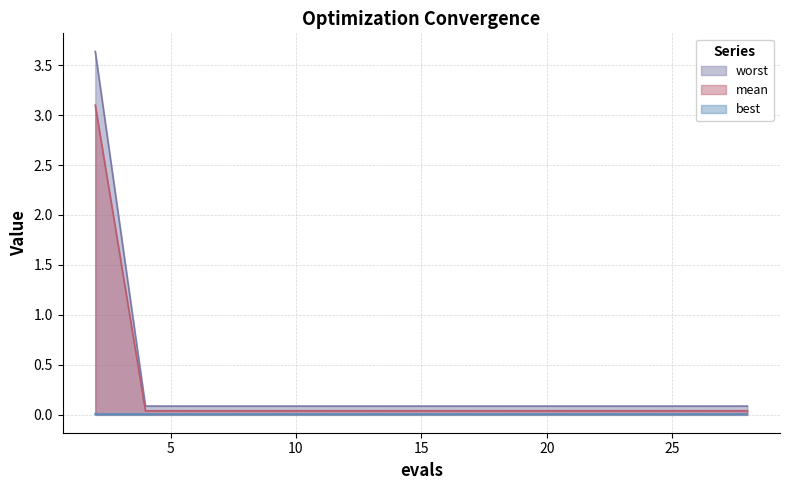

True or false: worst and mean intersect in this chart.

False